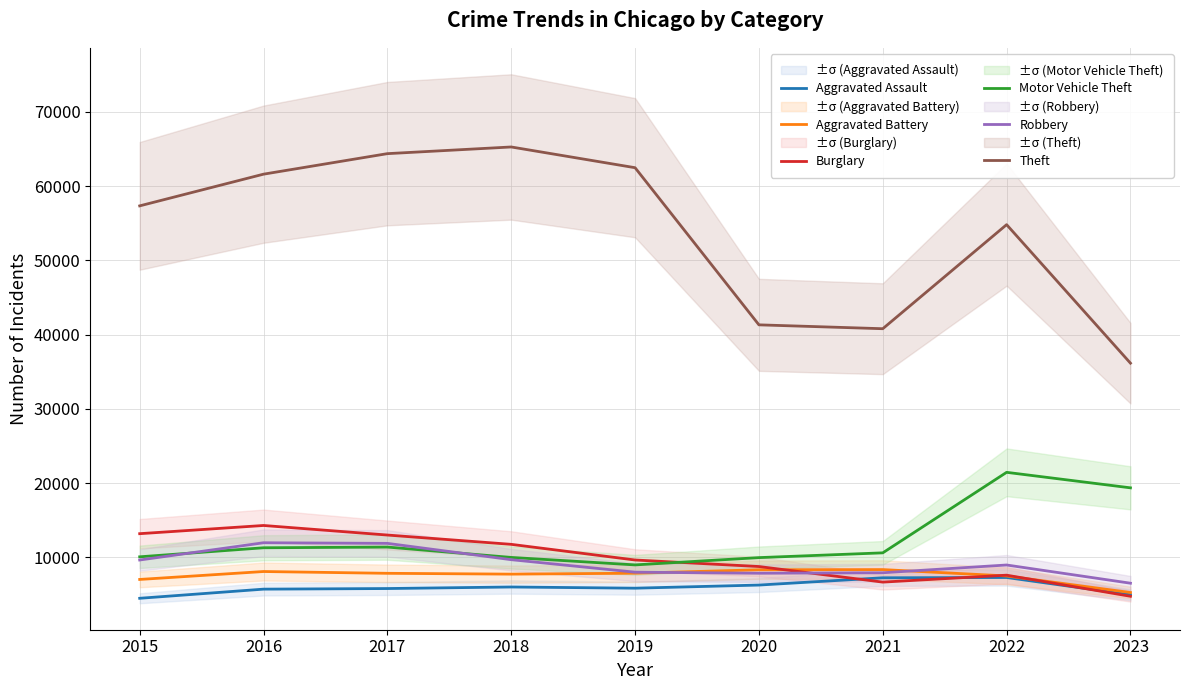

How many categories are shown in the chart?

9